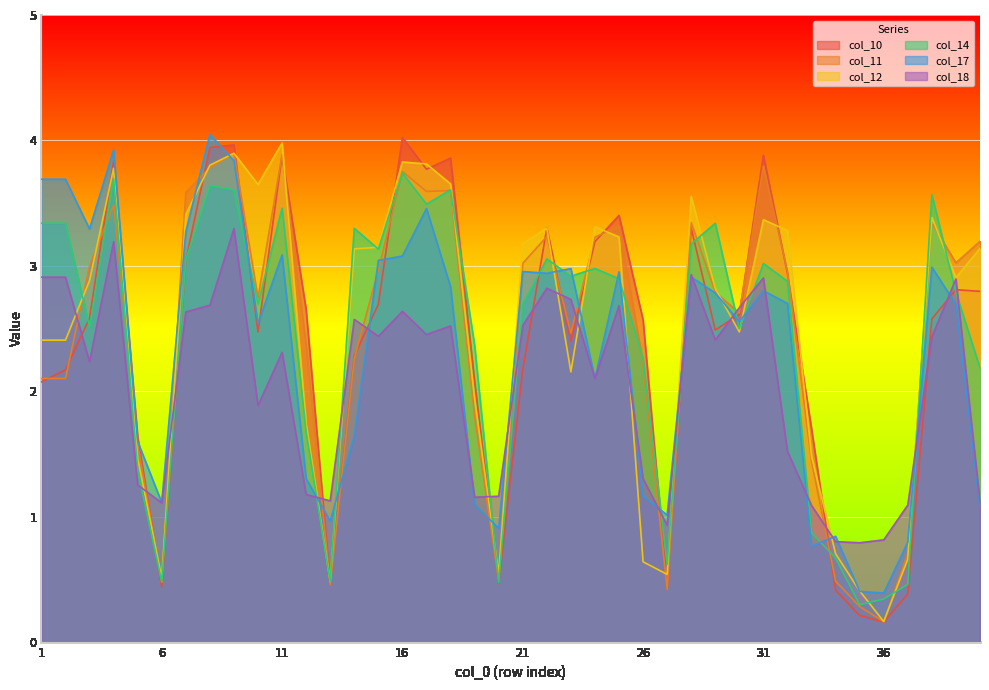

Which series has the largest total across all categories?

col_12